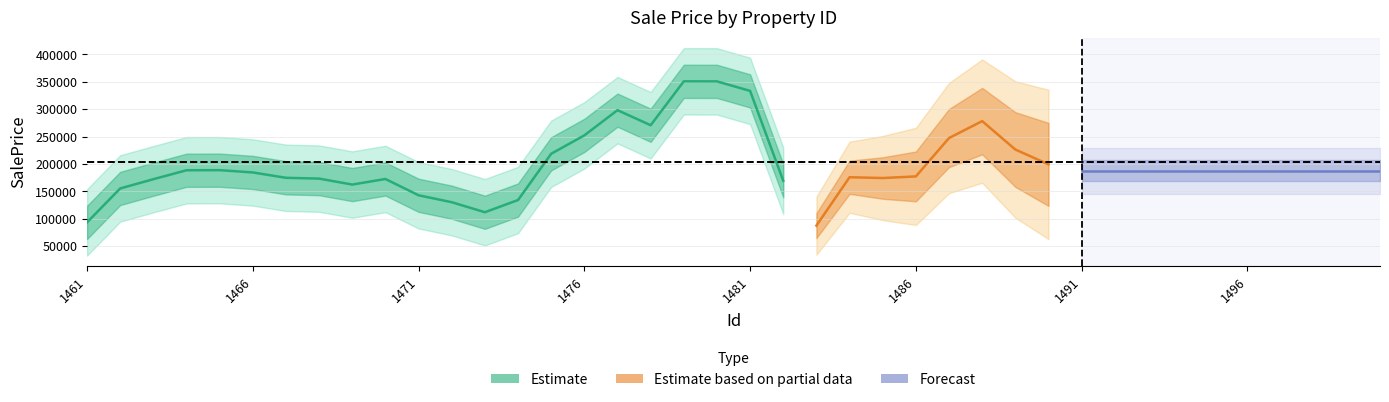

What is the average value?

203954.6